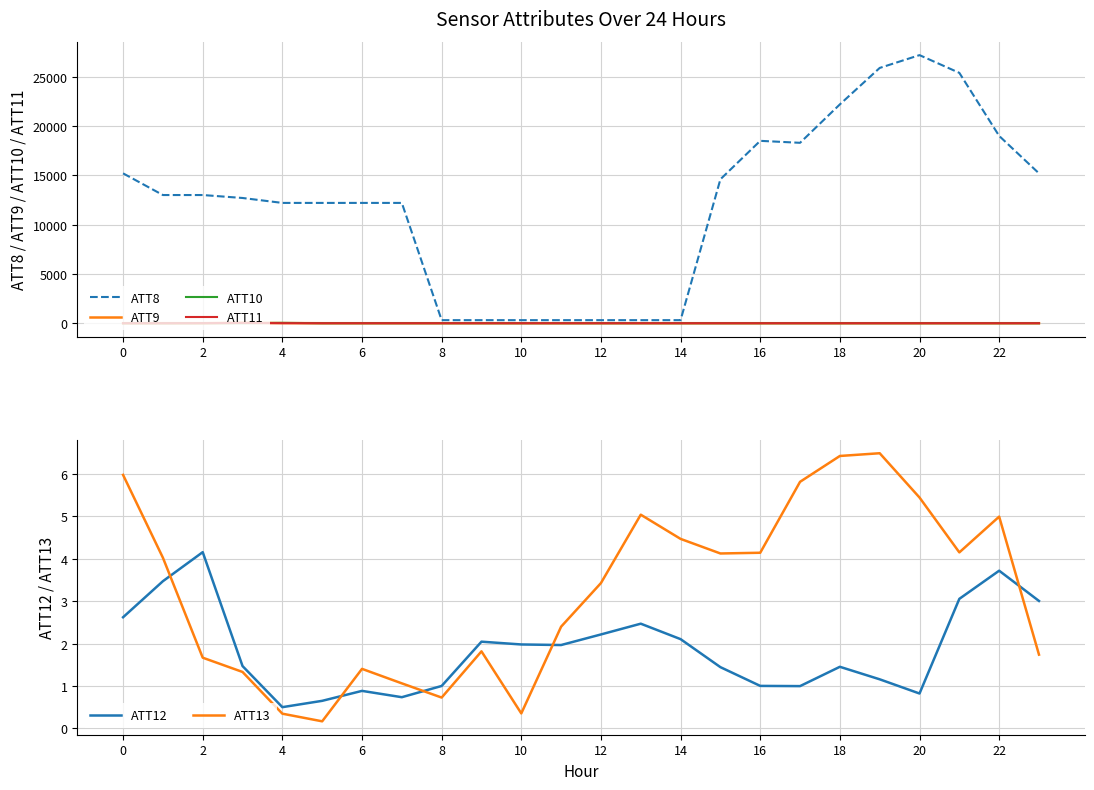

After their last crossing, which series has the higher values: ATT12 or ATT13?

ATT12